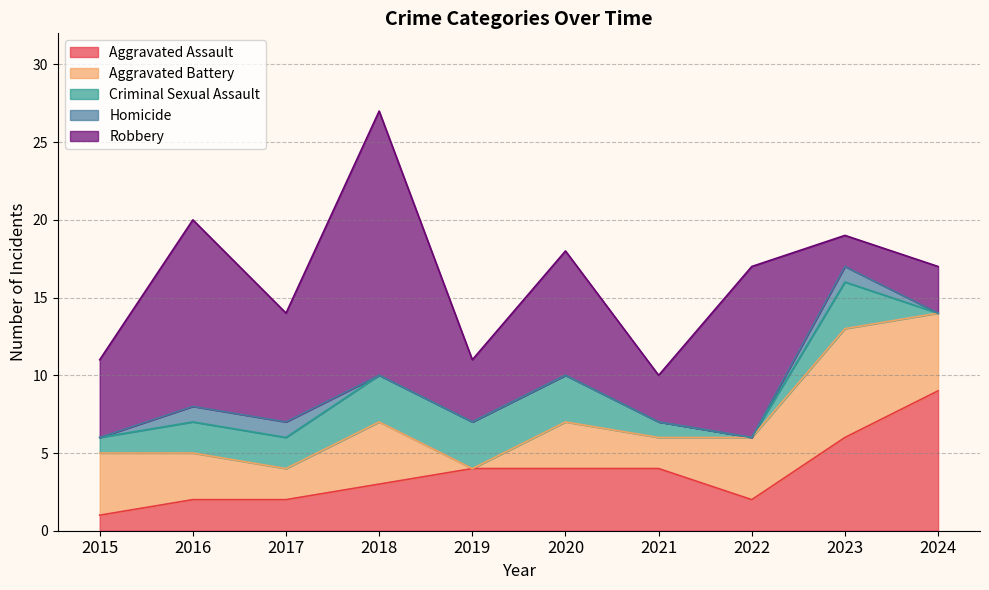

The value of Aggravated Assault at 2015 is 0. True or false?

False